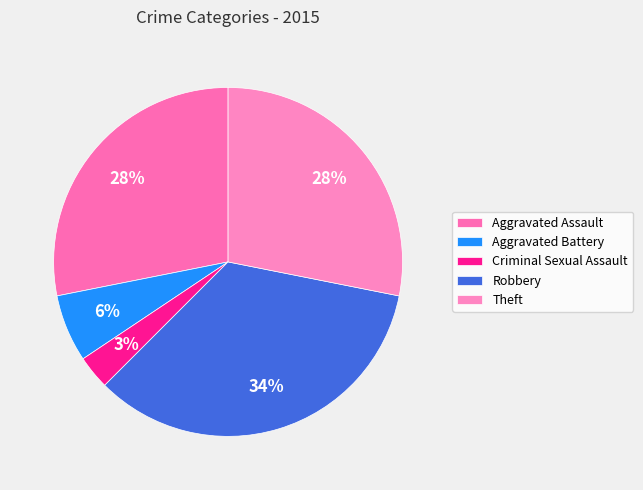

Does Aggravated Battery represent more than half of the total?

No